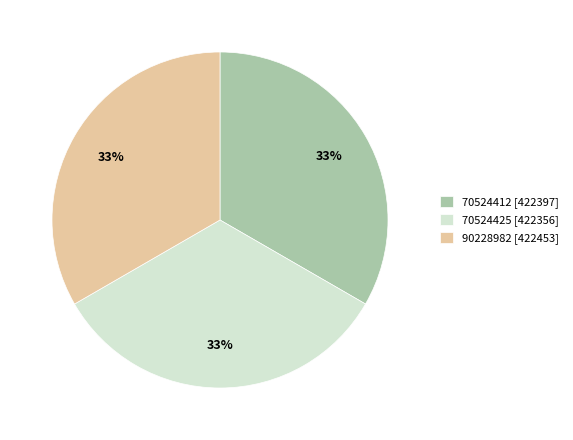

Count the number of slices in the pie.

3